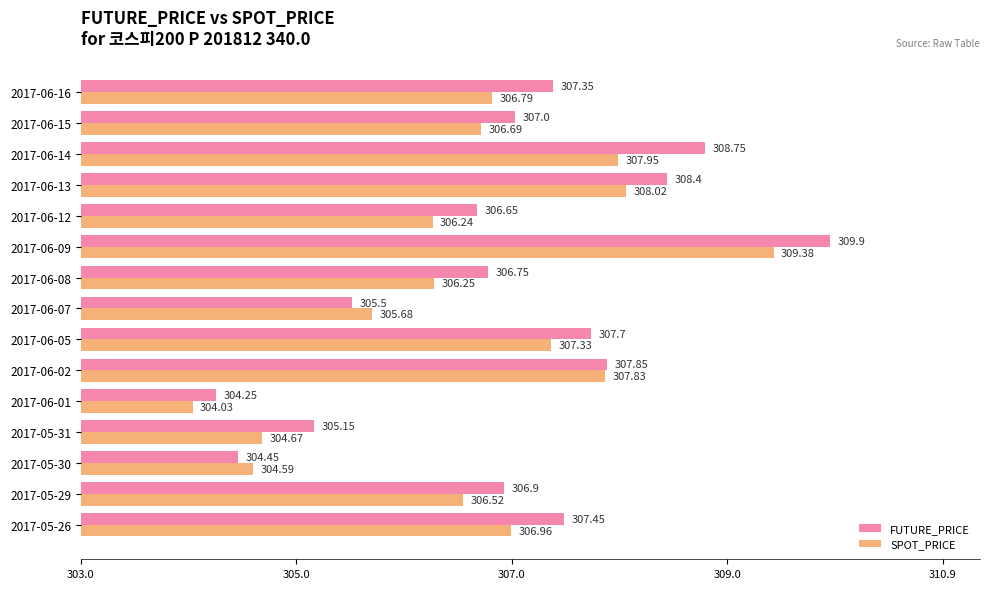

What are all the series names shown in the legend?

FUTURE_PRICE, SPOT_PRICE